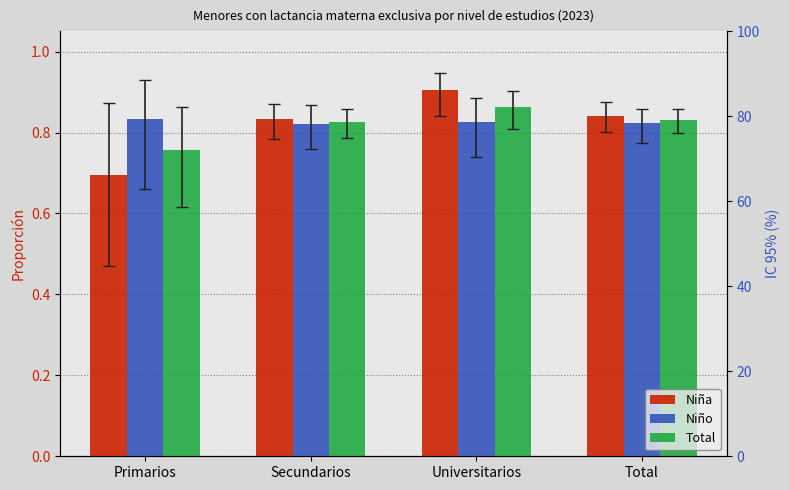

Rank the series by their maximum value, from lowest to highest.

Niño, Total, Niña